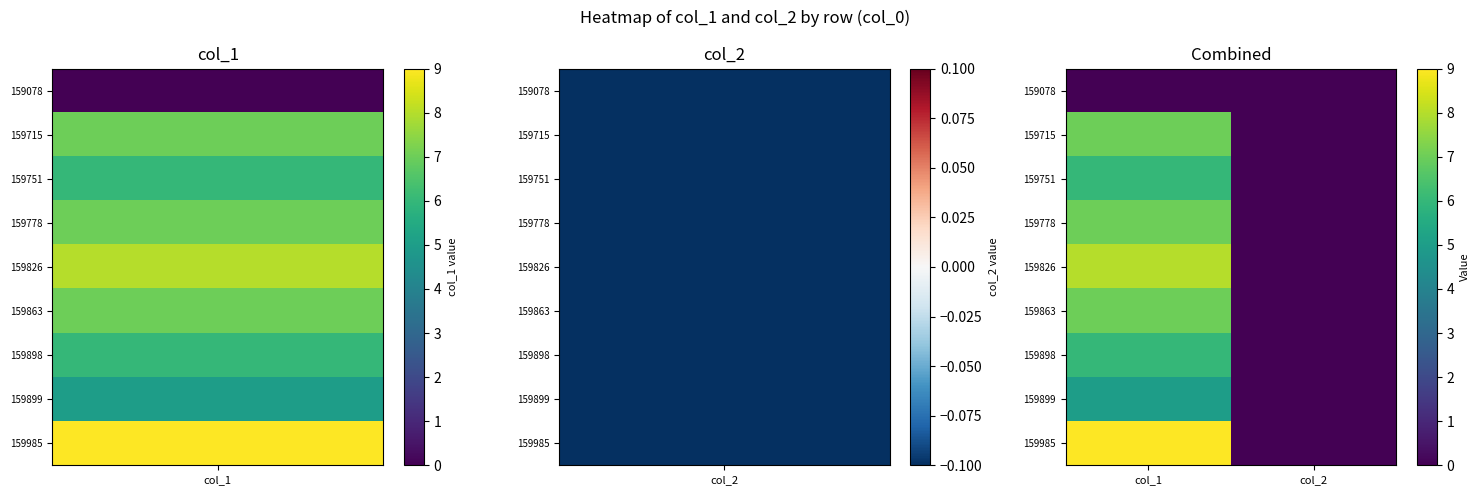

Which series has the largest total across all categories?

159985